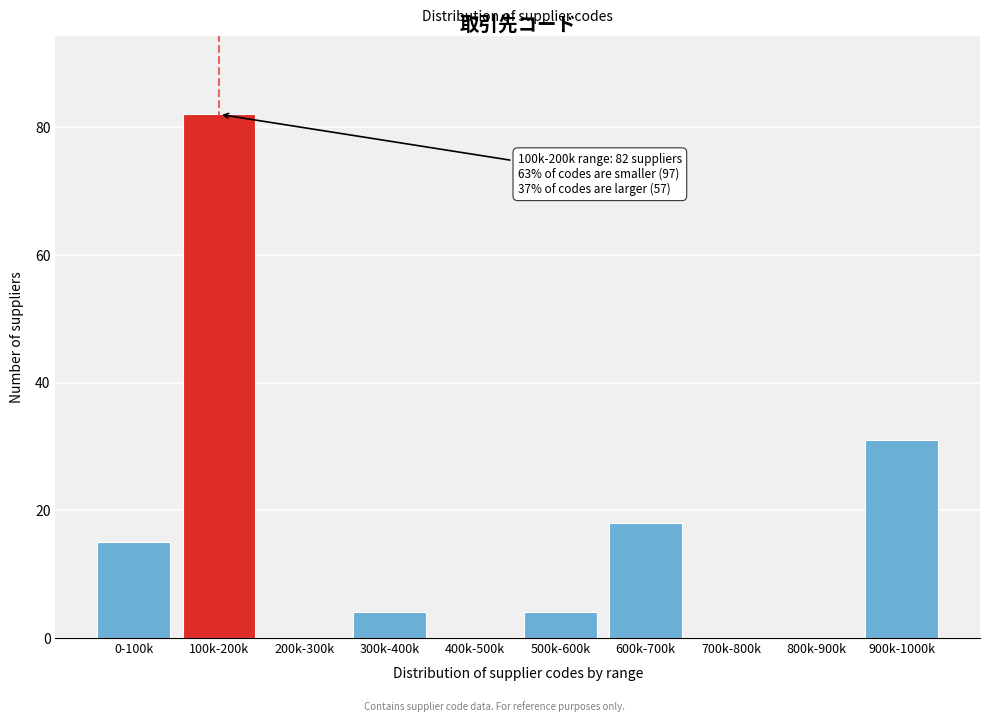

Reading left to right, extract all data points from this chart.

0-100k=15	100k-200k=82	200k-300k=0	300k-400k=4	400k-500k=0	500k-600k=4	600k-700k=18	700k-800k=0	800k-900k=0	900k-1000k=31